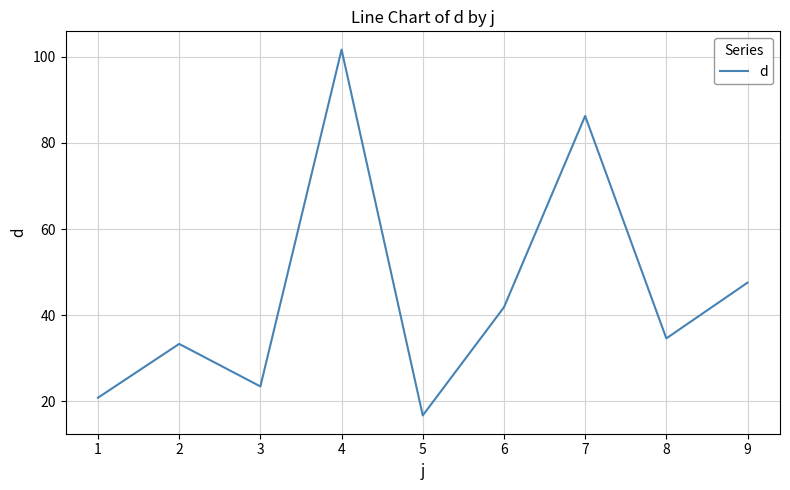

What is the ratio of the value at 9 to the value at 3?

2.0